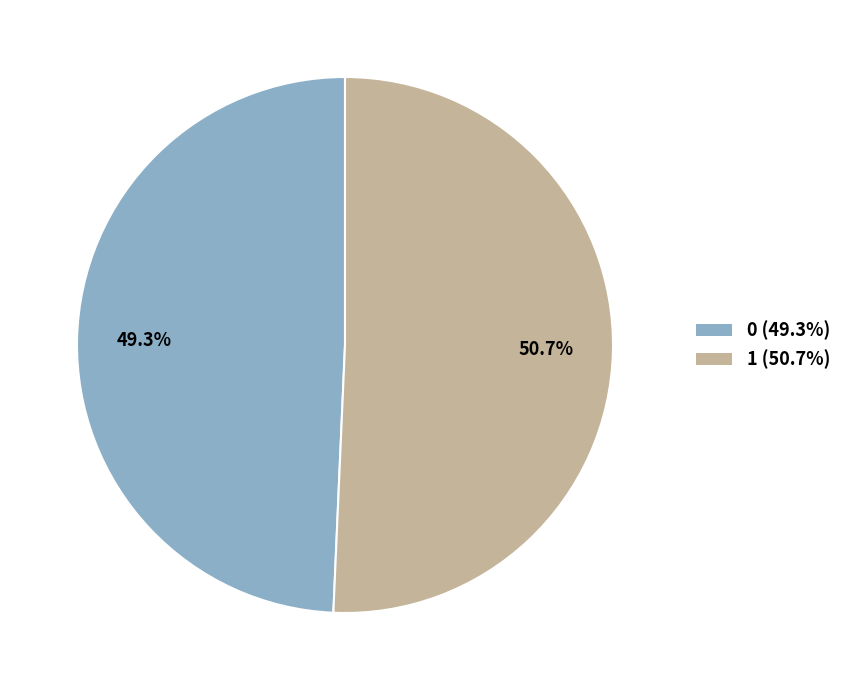

Which category has the biggest portion of the pie?

1